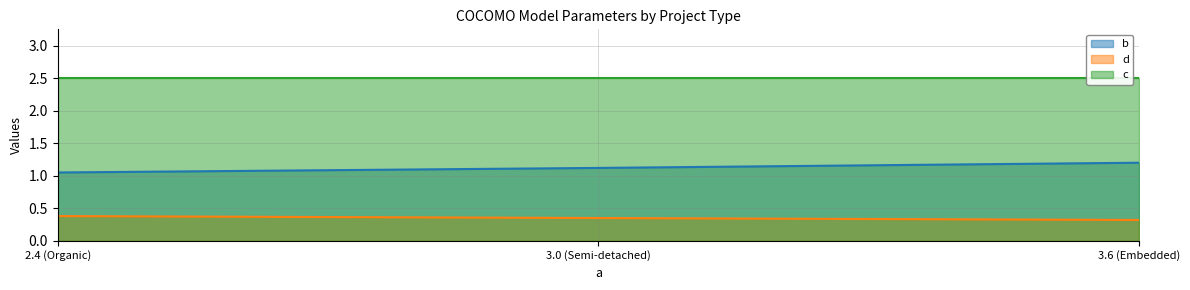

Is it true that c equals 1.2 at 3.0 (Semi-detached)?

False